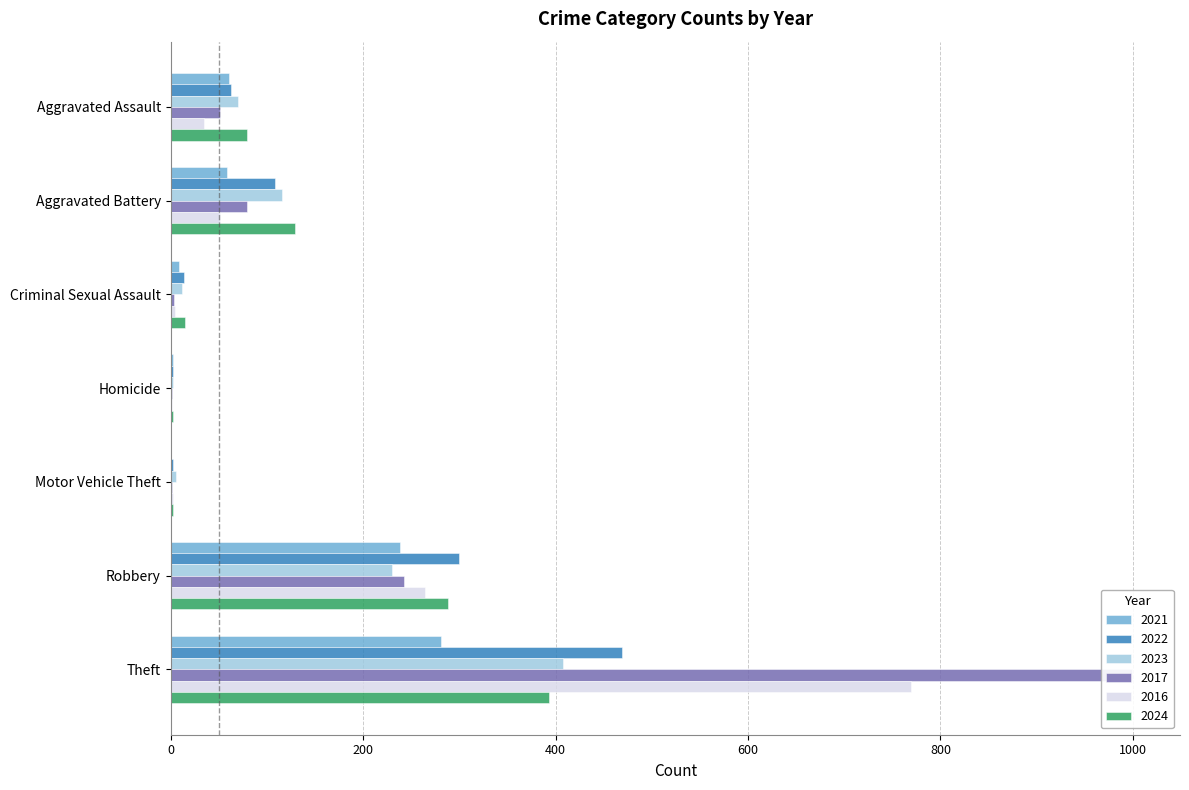

What is the approximate value of 2021 at Theft?

281